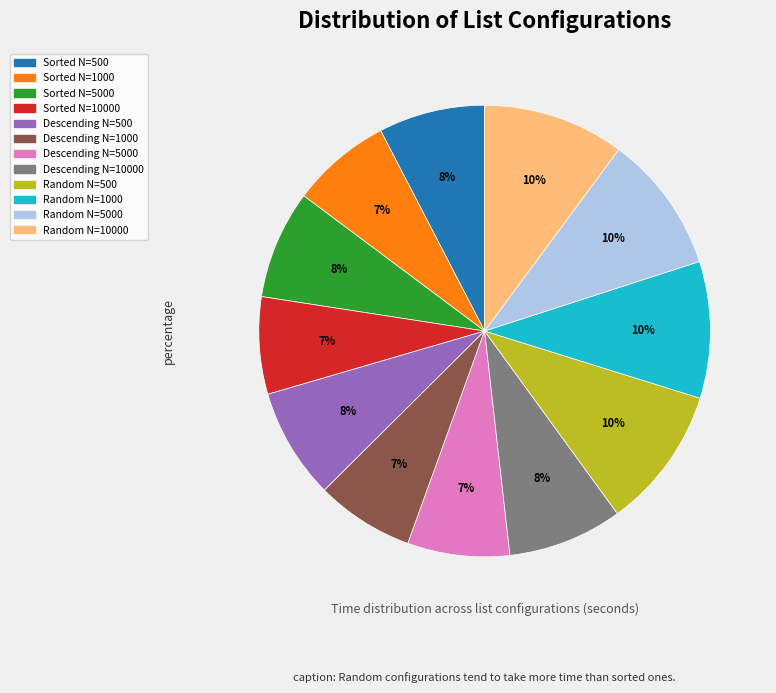

Is there a majority slice in this chart?

No